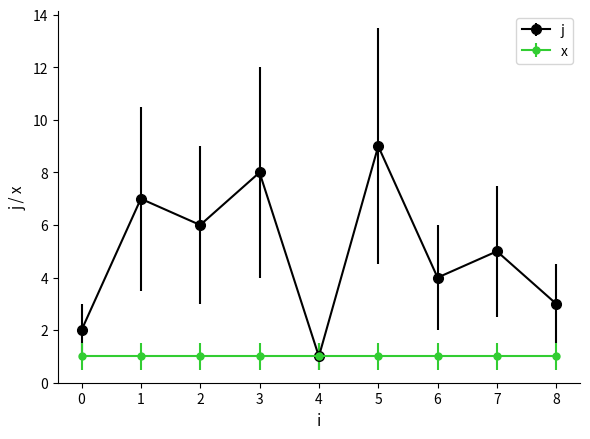

The value of x at 4 is 0. True or false?

False